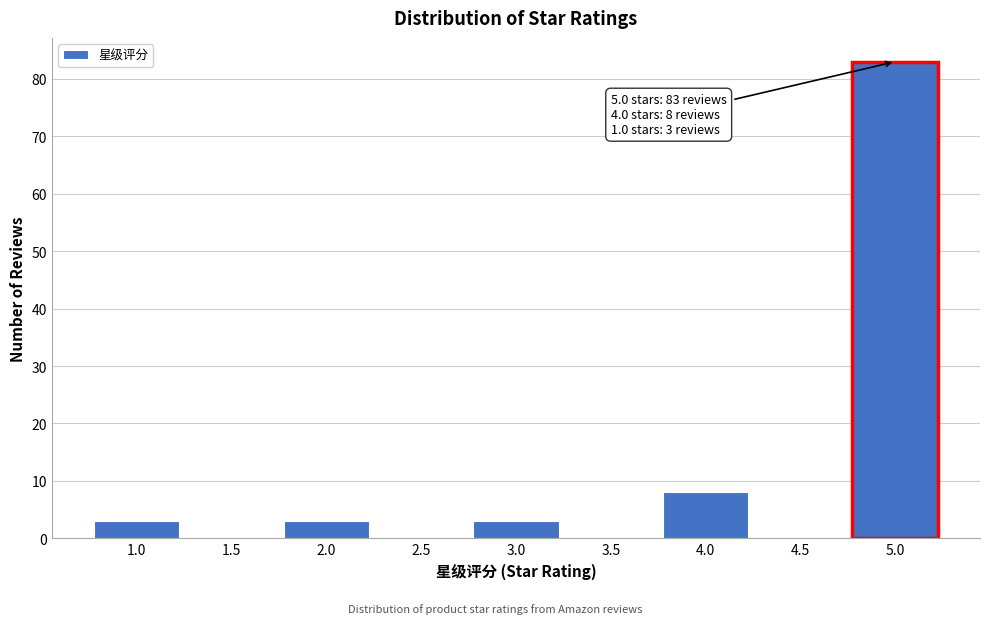

Reading left to right, extract all data points from this chart.

1.0=3	1.5=0	2.0=3	2.5=0	3.0=3	3.5=0	4.0=8	4.5=0	5.0=83